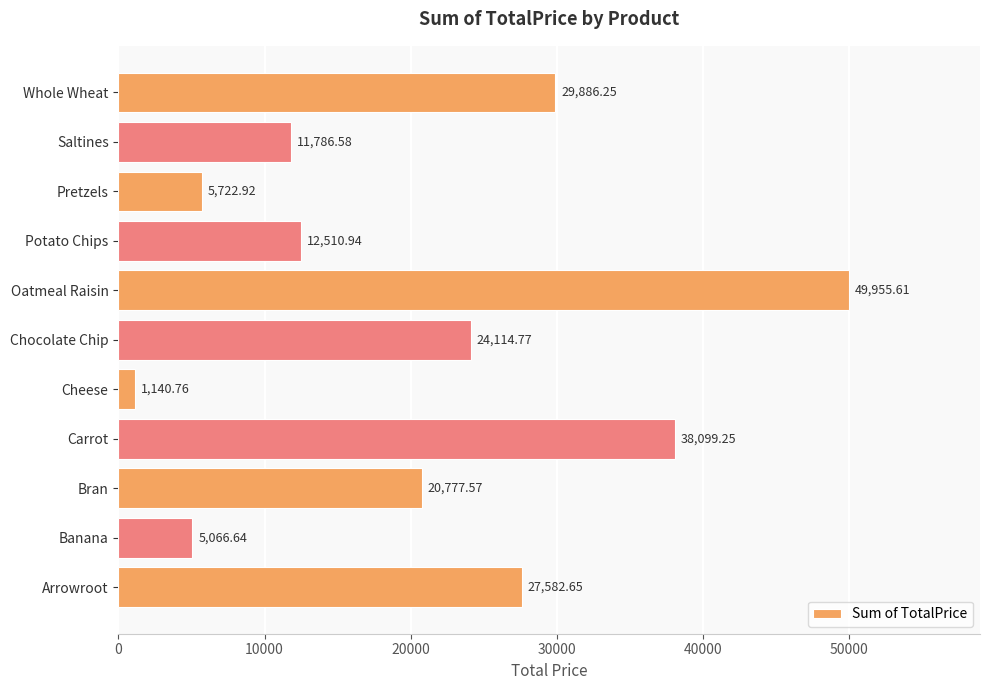

Rank the categories by value from lowest to highest.

Cheese, Banana, Pretzels, Saltines, Potato Chips, Bran, Chocolate Chip, Arrowroot, Whole Wheat, Carrot, Oatmeal Raisin